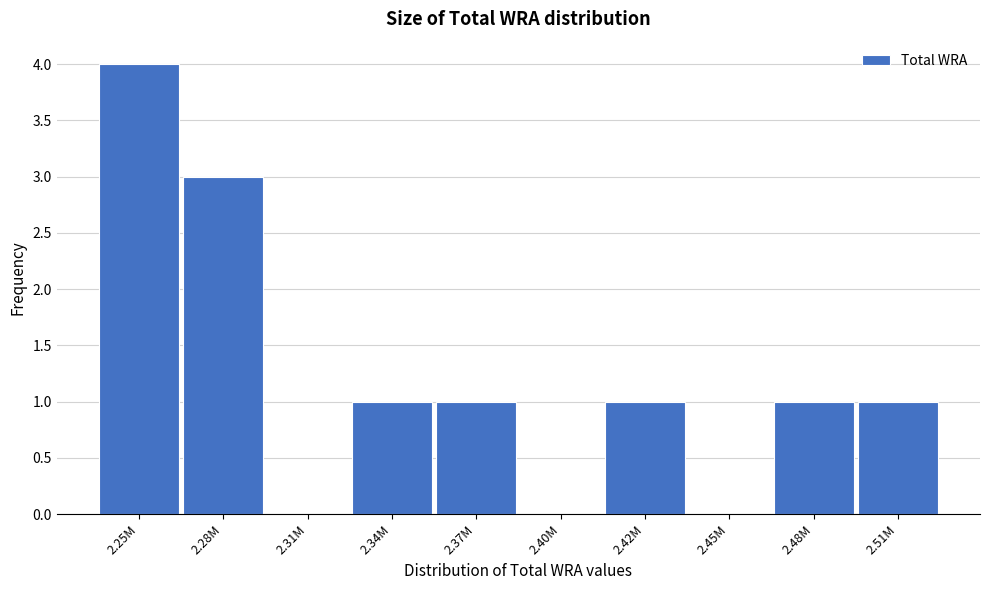

Reading right to left, list all the values displayed in this chart.

2.51M=1	2.48M=1	2.45M=0	2.42M=1	2.40M=0	2.37M=1	2.34M=1	2.31M=0	2.28M=3	2.25M=4